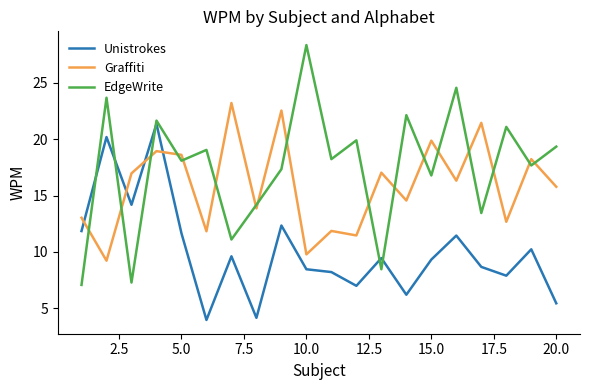

What is the difference between the maximum and minimum values in the Unistrokes series?

17.4